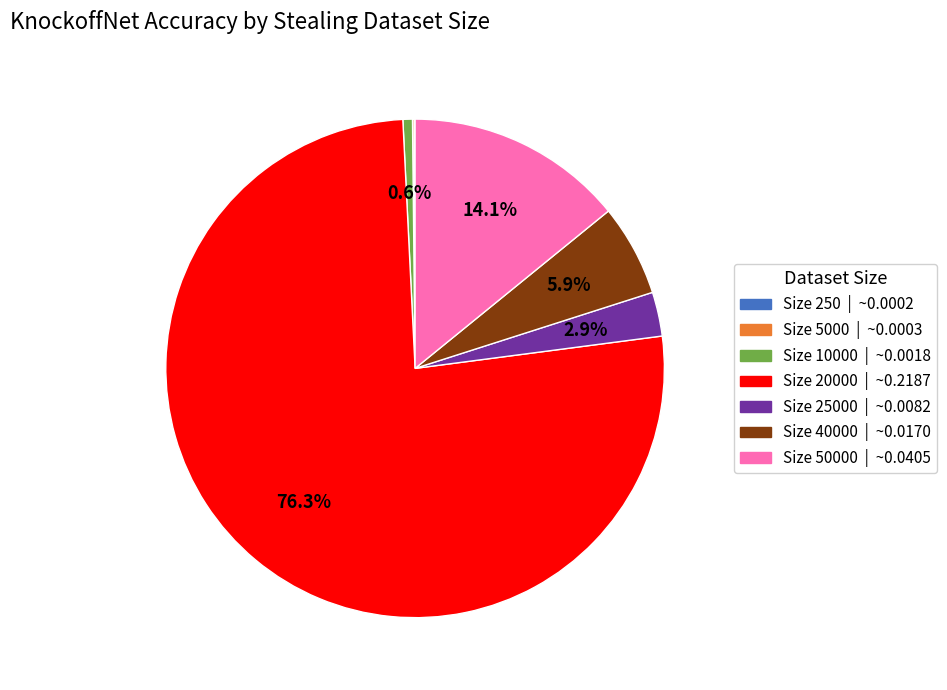

Is there a majority slice in this chart?

Yes